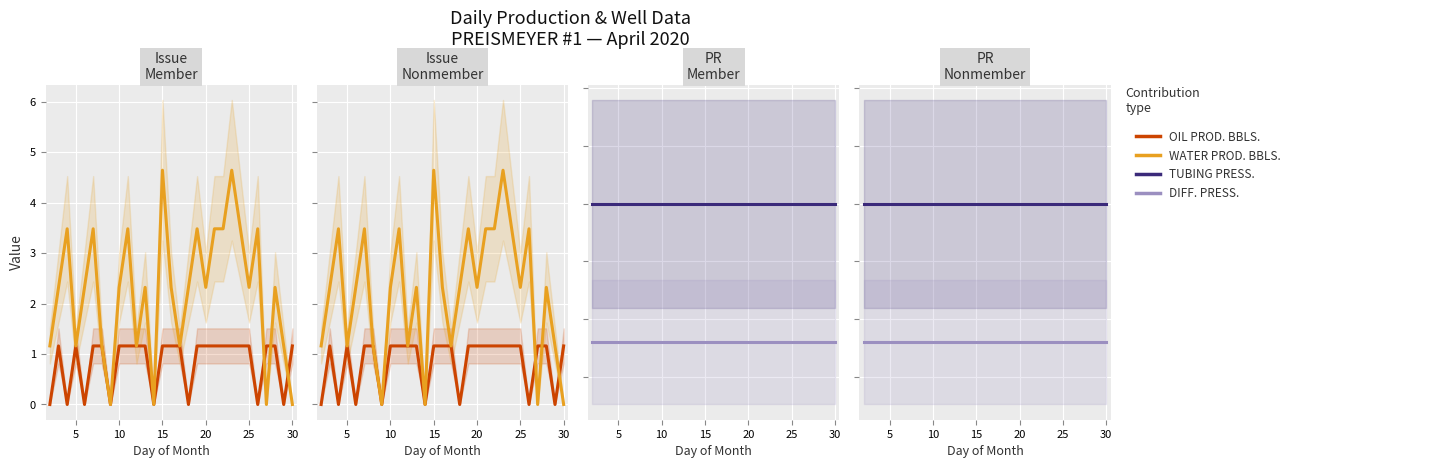

True or false: OIL PROD. BBLS. and WATER PROD. BBLS. cross at least once.

True